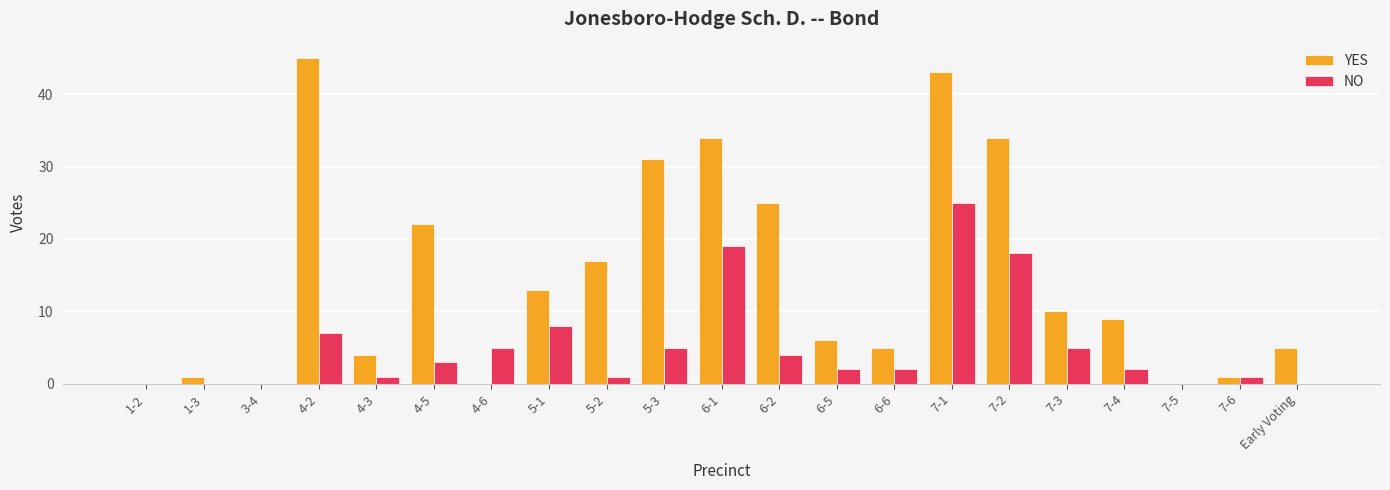

What is the total value across all series at 7-4?

11